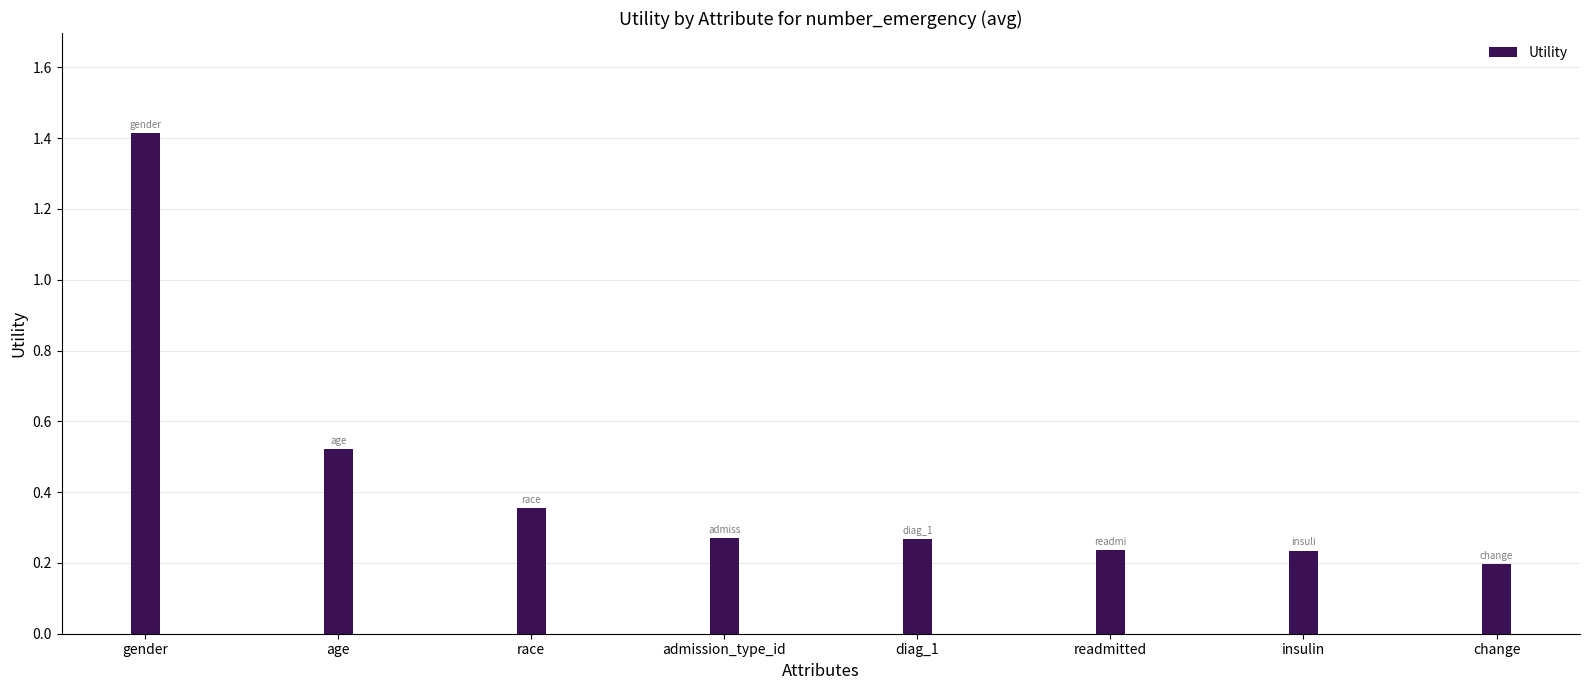

What is the greatest value displayed?

1.4